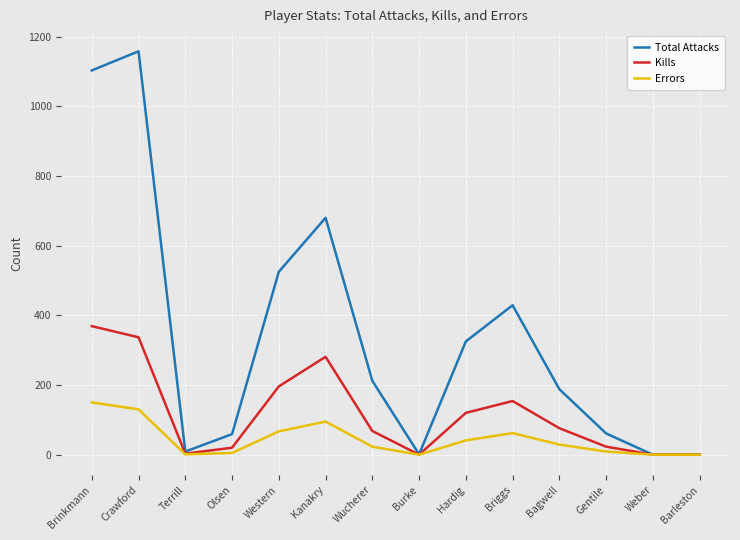

Where is Total Attacks nearest to the value 579?

Western